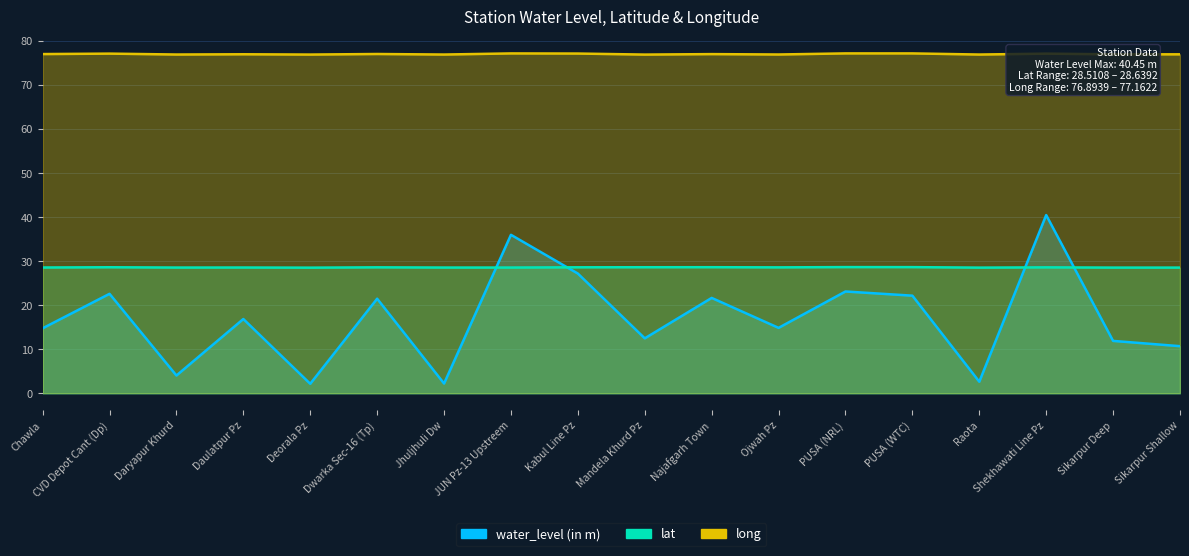

Which series changed the most between CVD Depot Cant (Dp) and Mandela Khurd Pz?

water_level (in m)